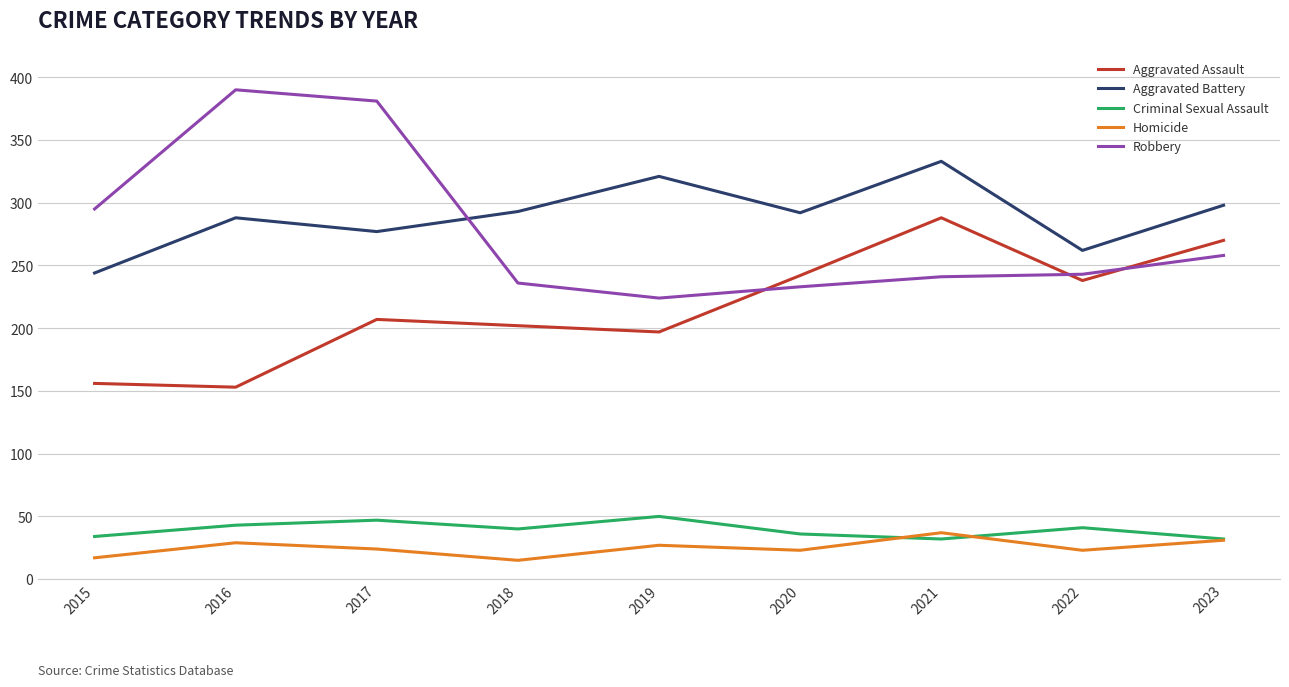

At which label does Aggravated Battery first exceed 292?

2018